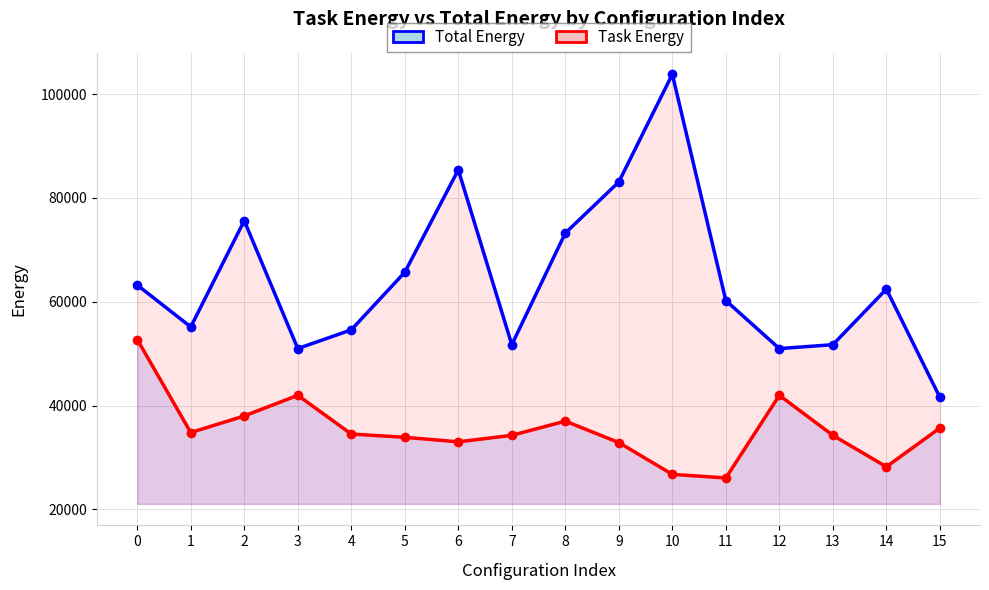

The Task Energy series shows 41962.7 at 3. True or false?

True